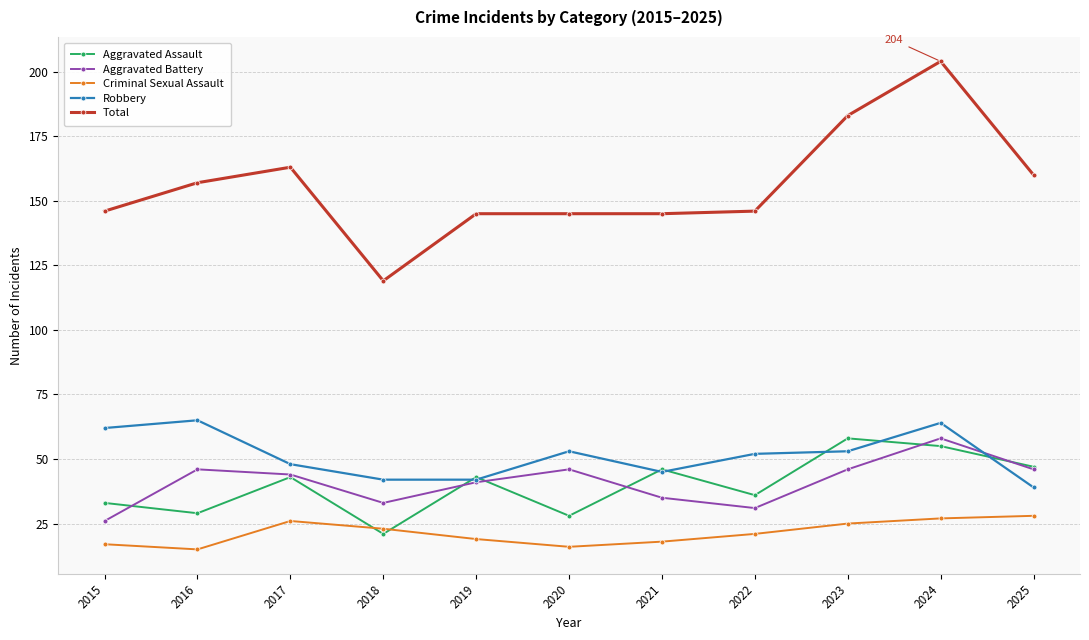

What is the minimum value for Robbery?

39